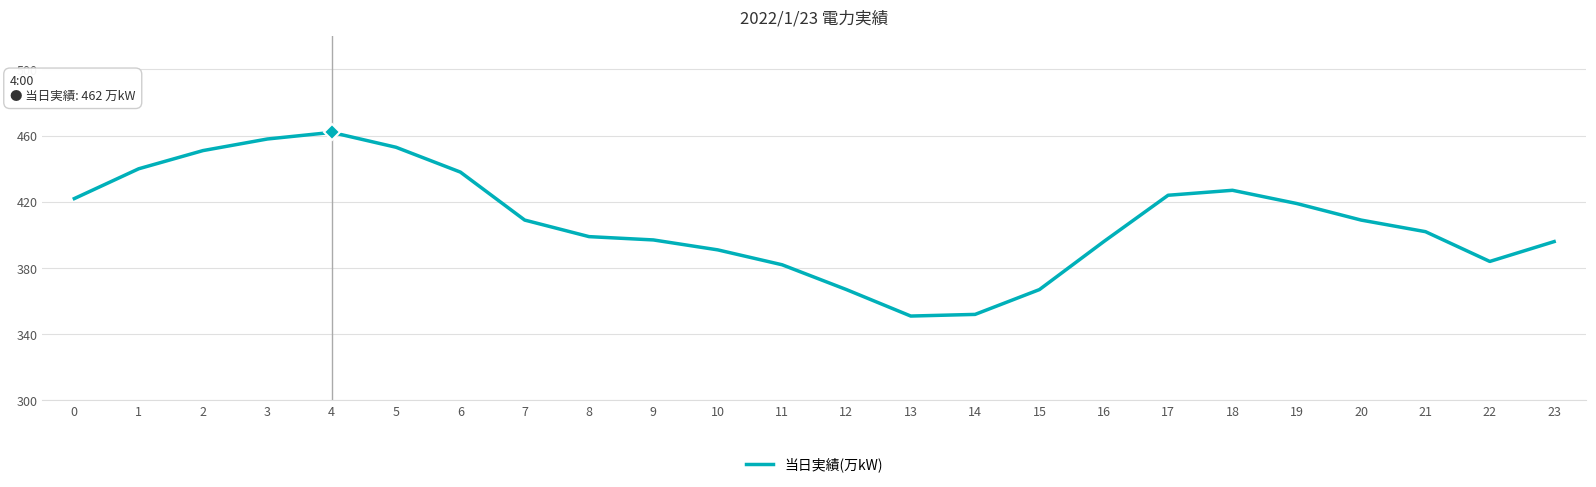

Between 6 and 17, which is larger?

6